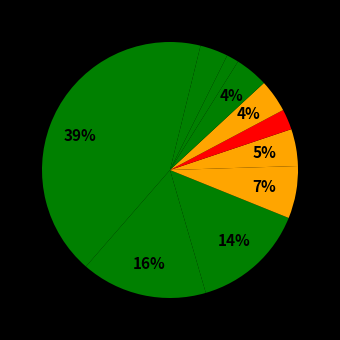

How many segments does this pie chart have?

11